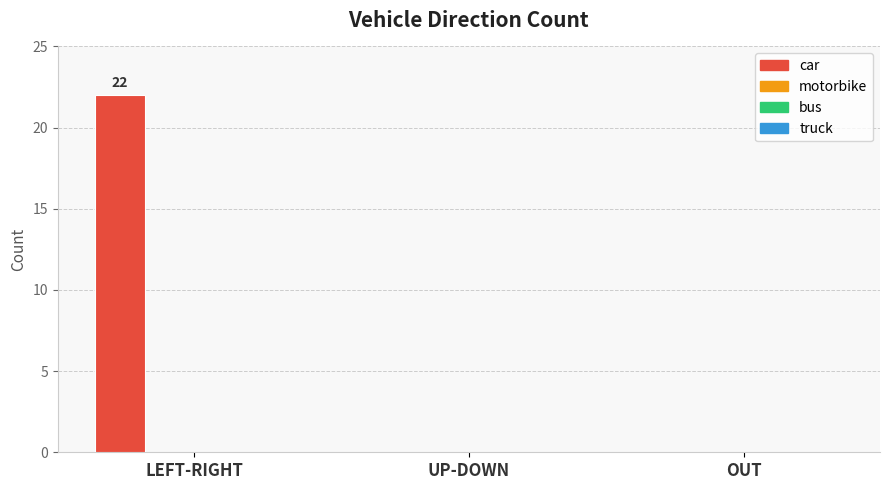

What is the sum of all values?

22